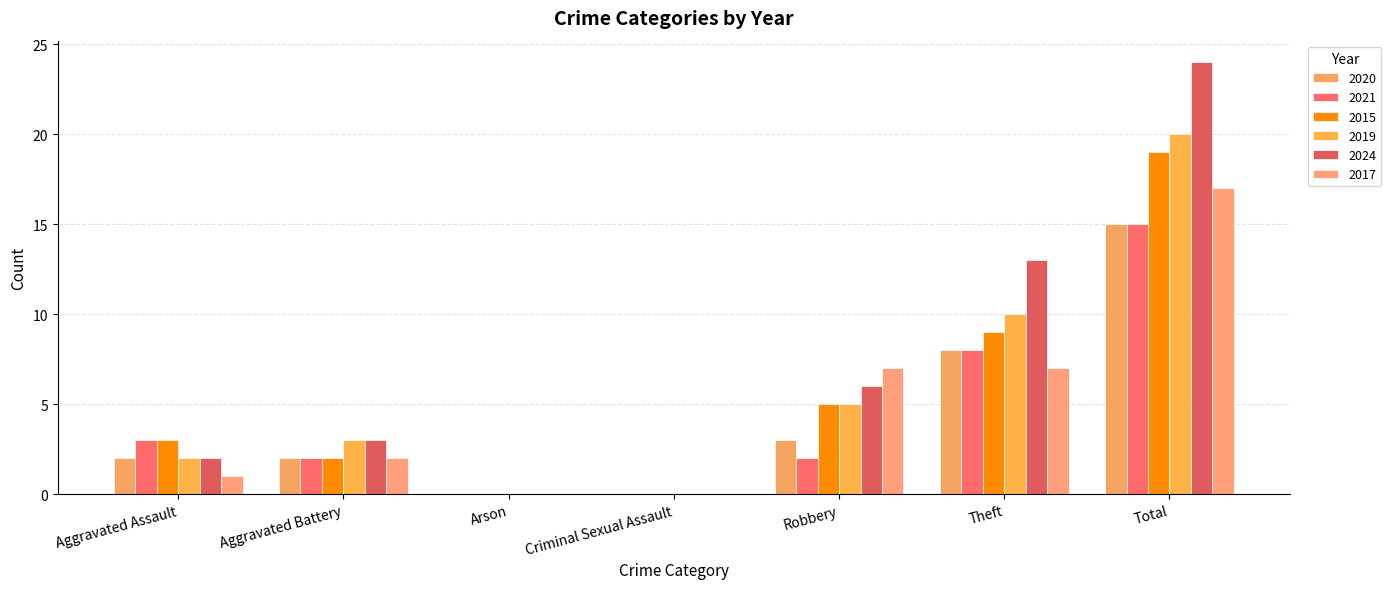

How many categories are shown in the chart?

7